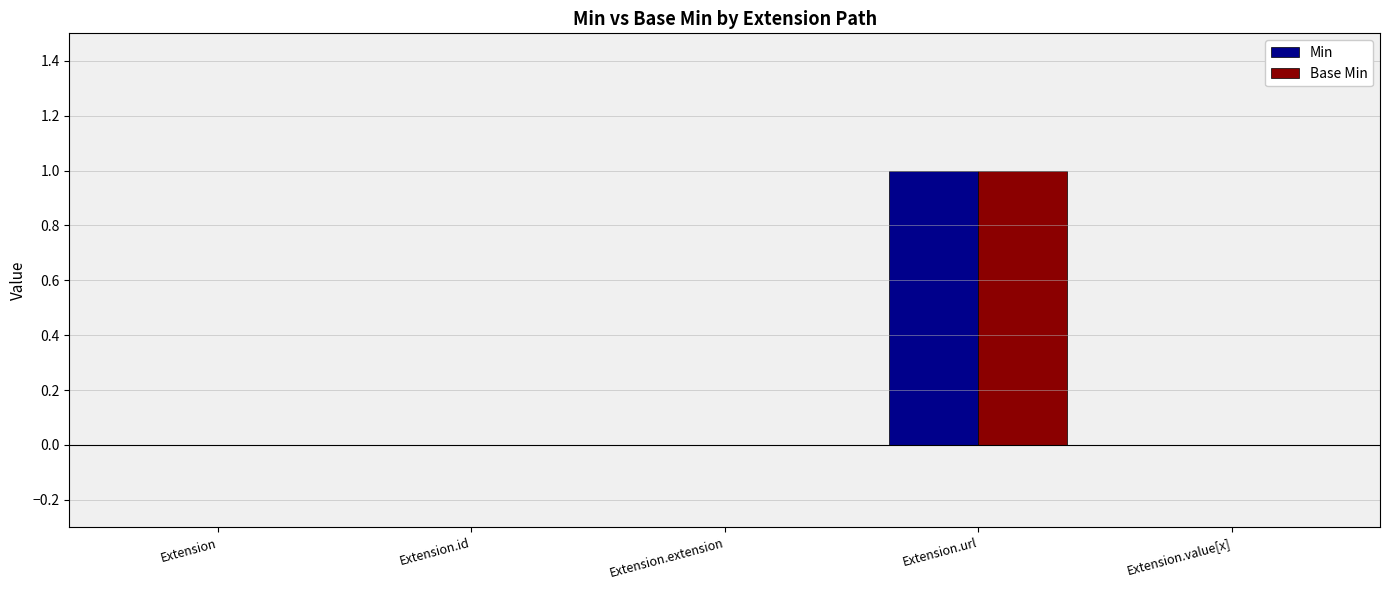

Is it true that Min equals 0 at Extension.id?

True